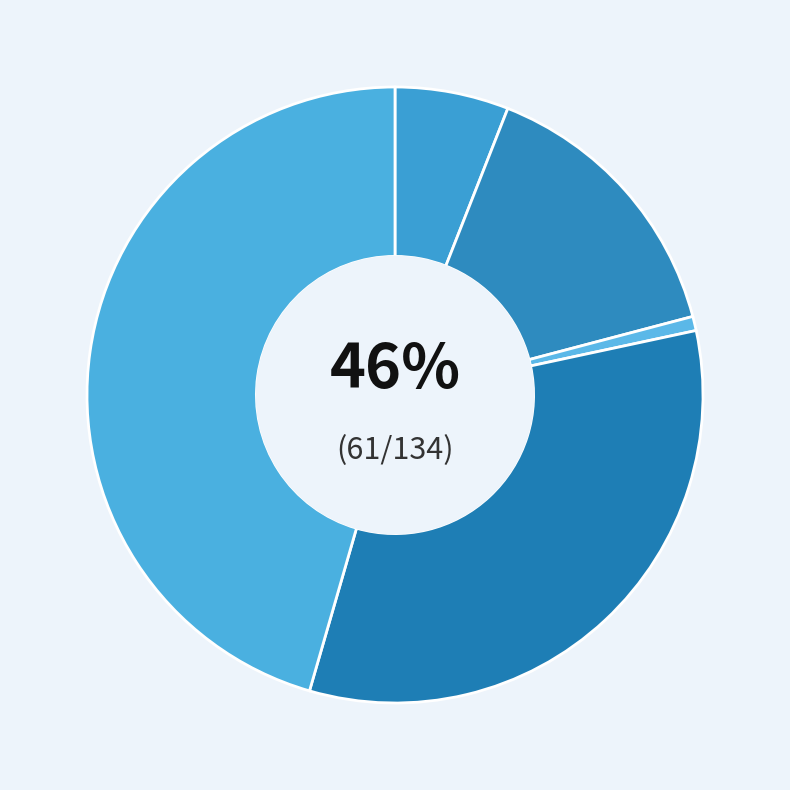

How many slices are in this pie chart?

5